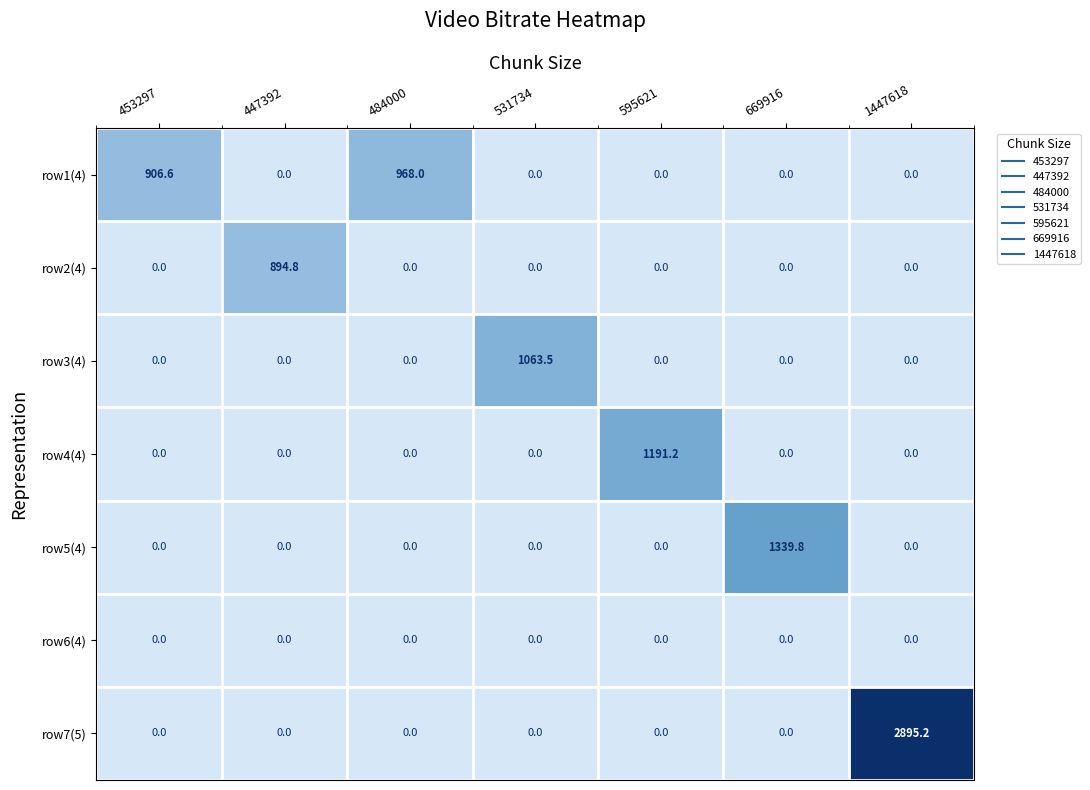

Which series has the widest spread of values?

row7(5)